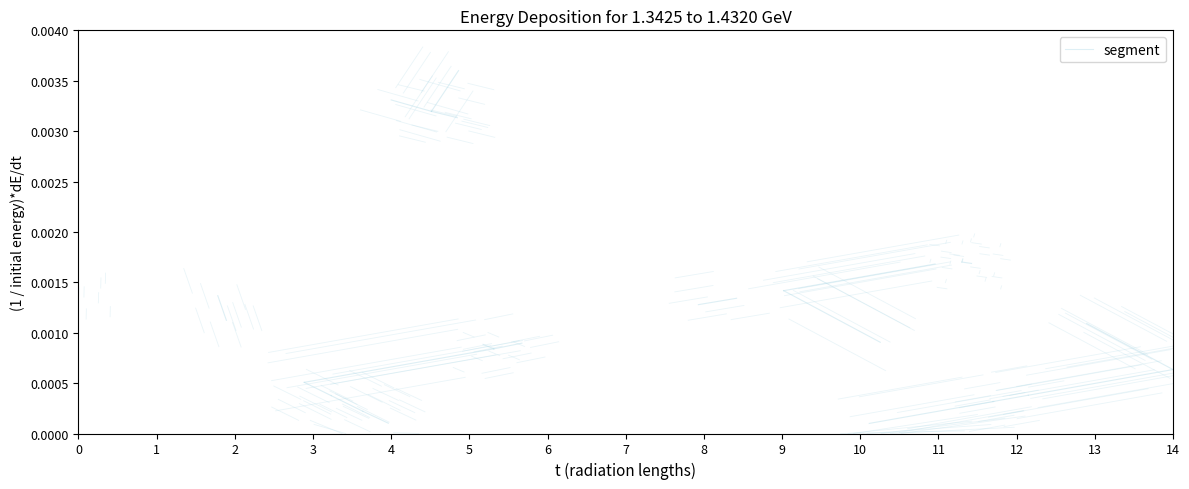

Between 0 and 1, which is larger?

1